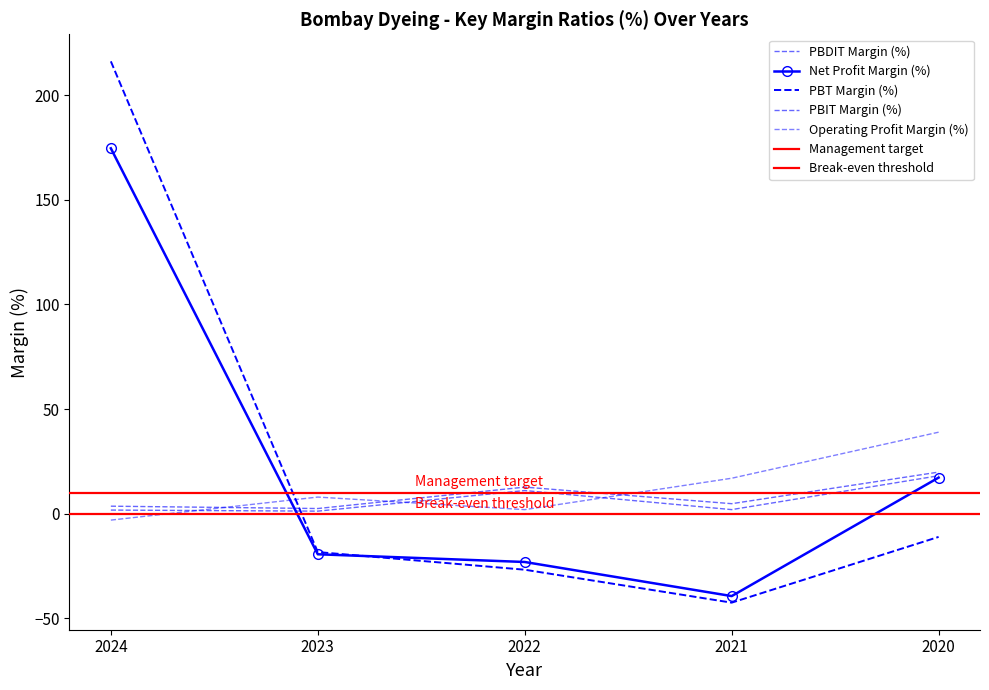

What is the approximate value of Operating Profit Margin (%) at 2022?

2.0